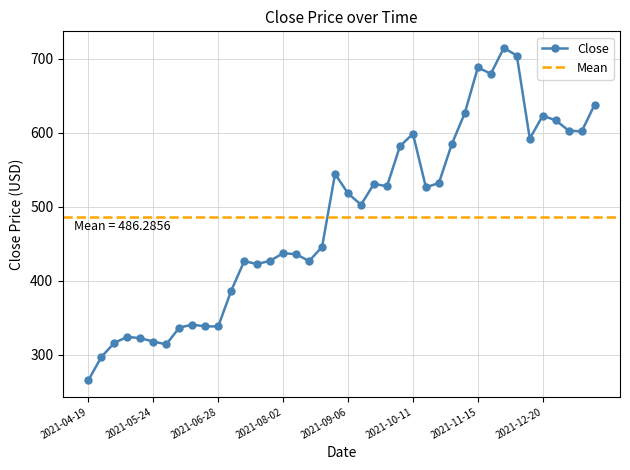

At which category does the data reach its first local peak?

2021-05-10